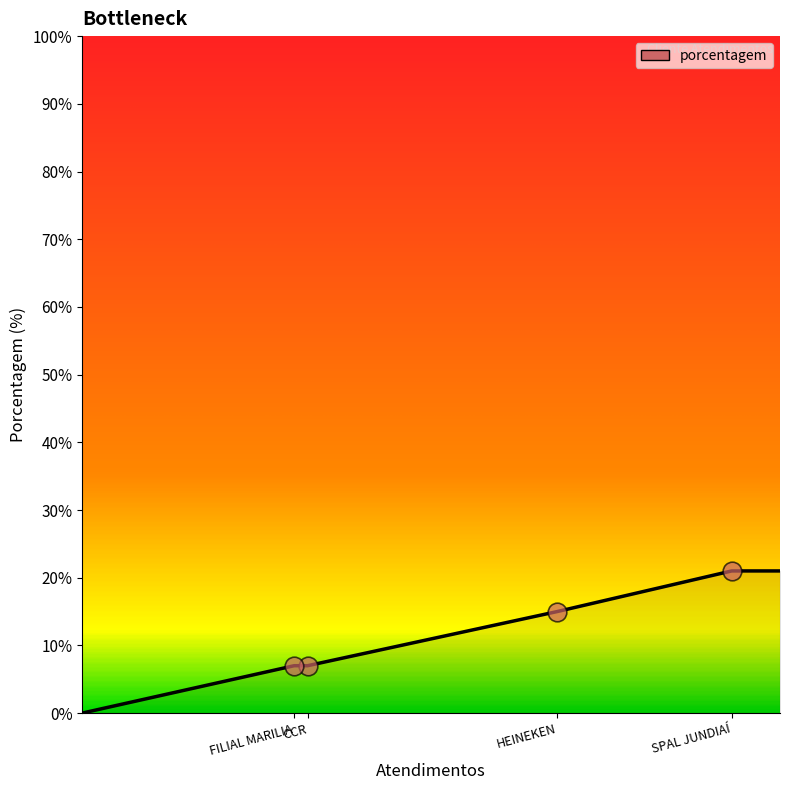

What is the change in value from SPAL JUNDIAÍ to FILIAL MARILIA?

-14